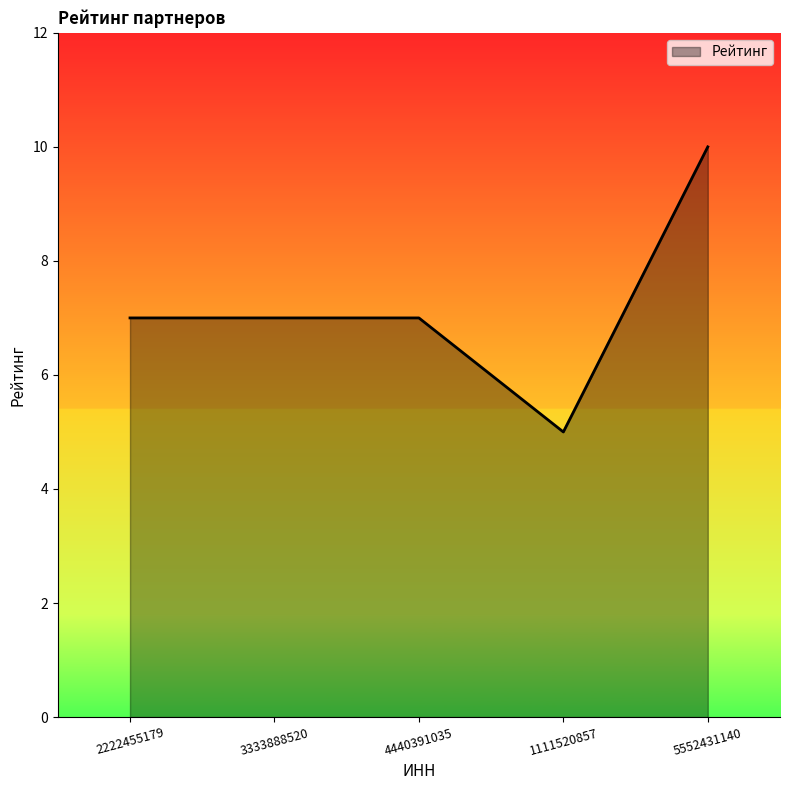

Is it true that the value at 1111520857 is 1?

False